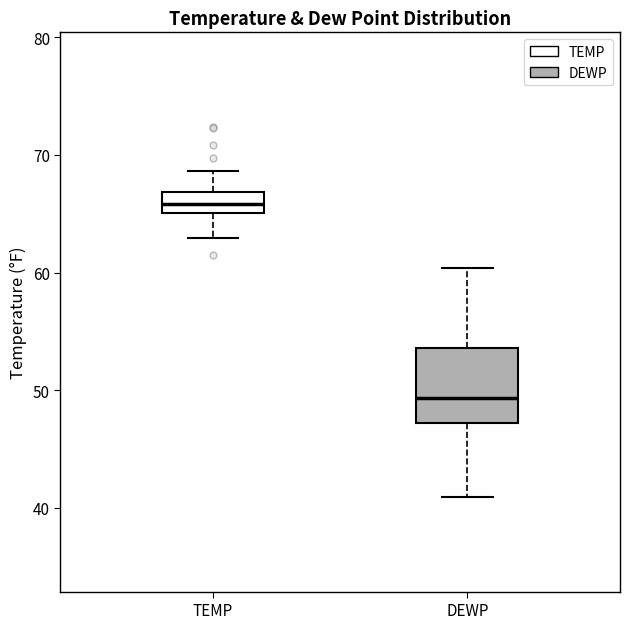

Which box's median line is the lowest?

DEWP